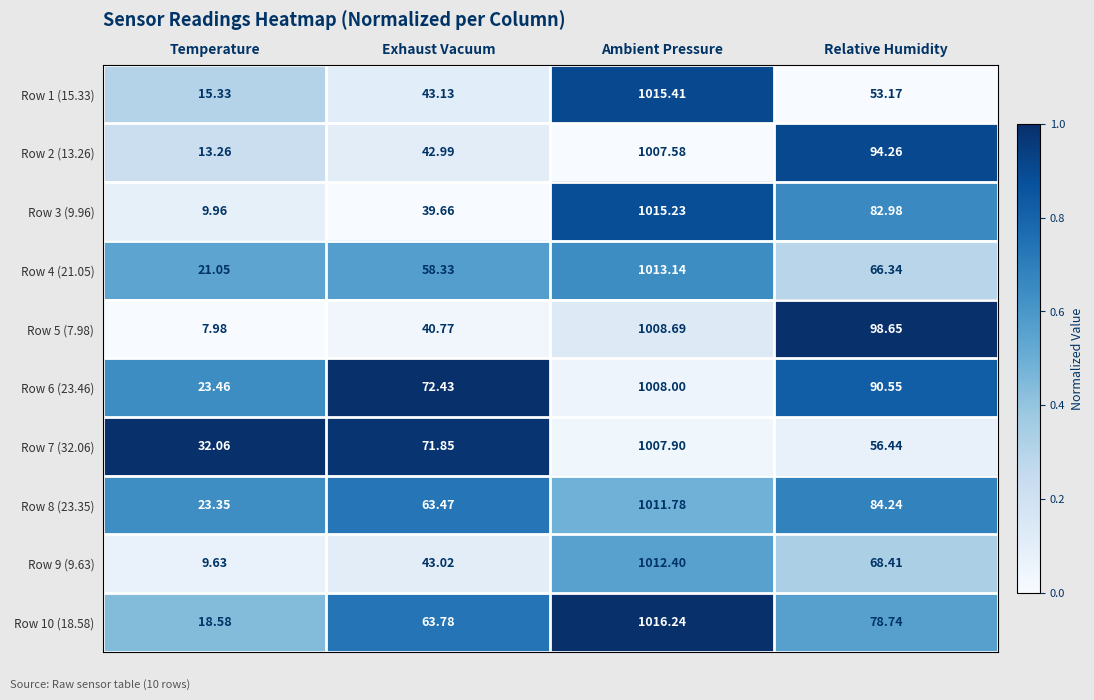

At which label does Row 7 (32.06) first exceed 71?

Exhaust Vacuum